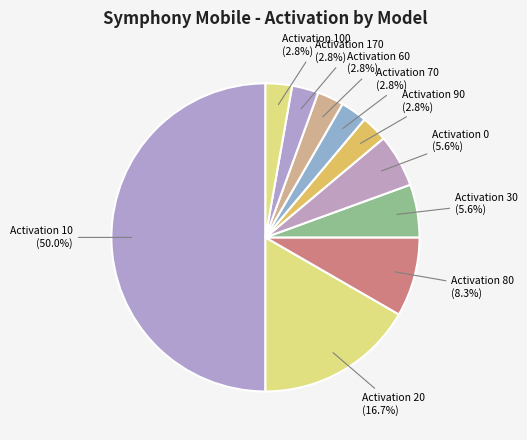

Which has a higher value, Activation 10 or Activation 60?

Activation 10